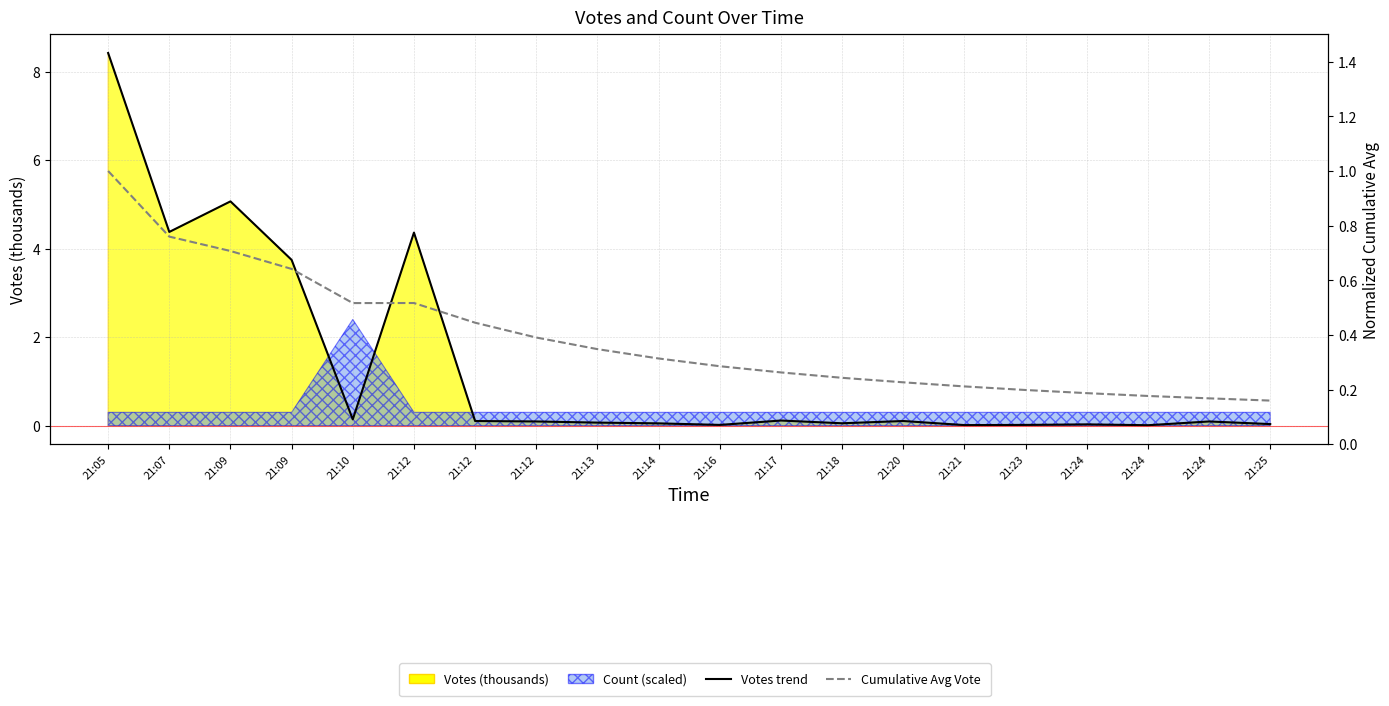

Which series has the largest range (max minus min)?

Votes trend